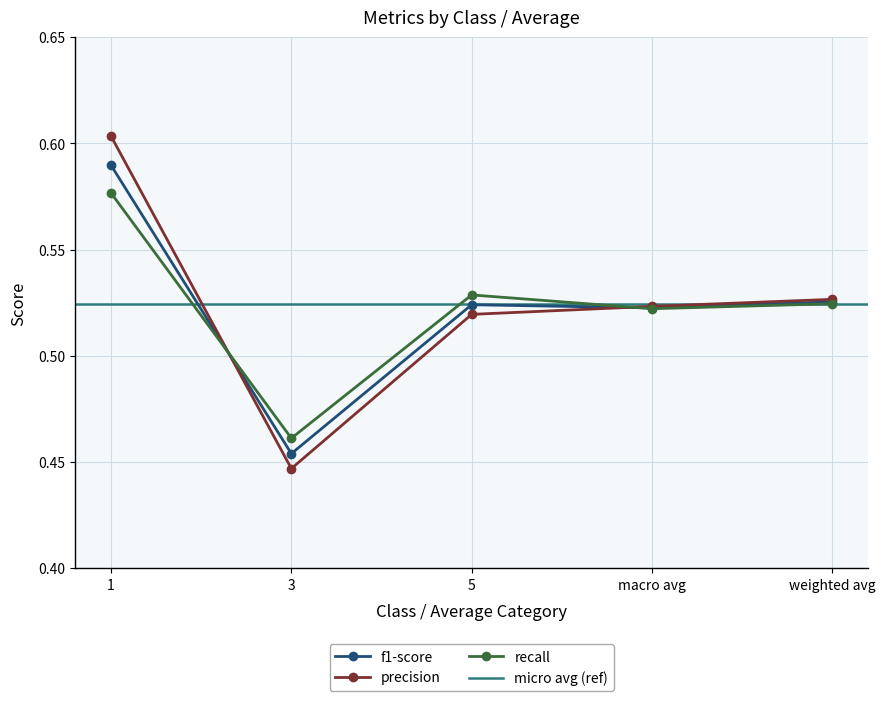

True or false: precision and recall intersect in this chart.

True